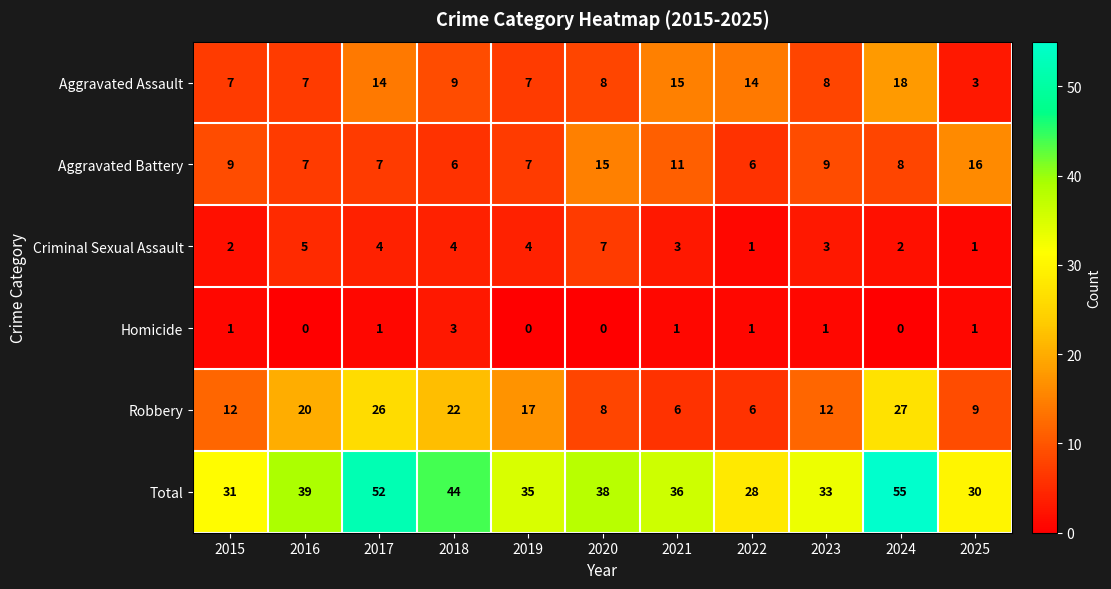

What is the difference between the maximum and minimum values in the Homicide series?

3